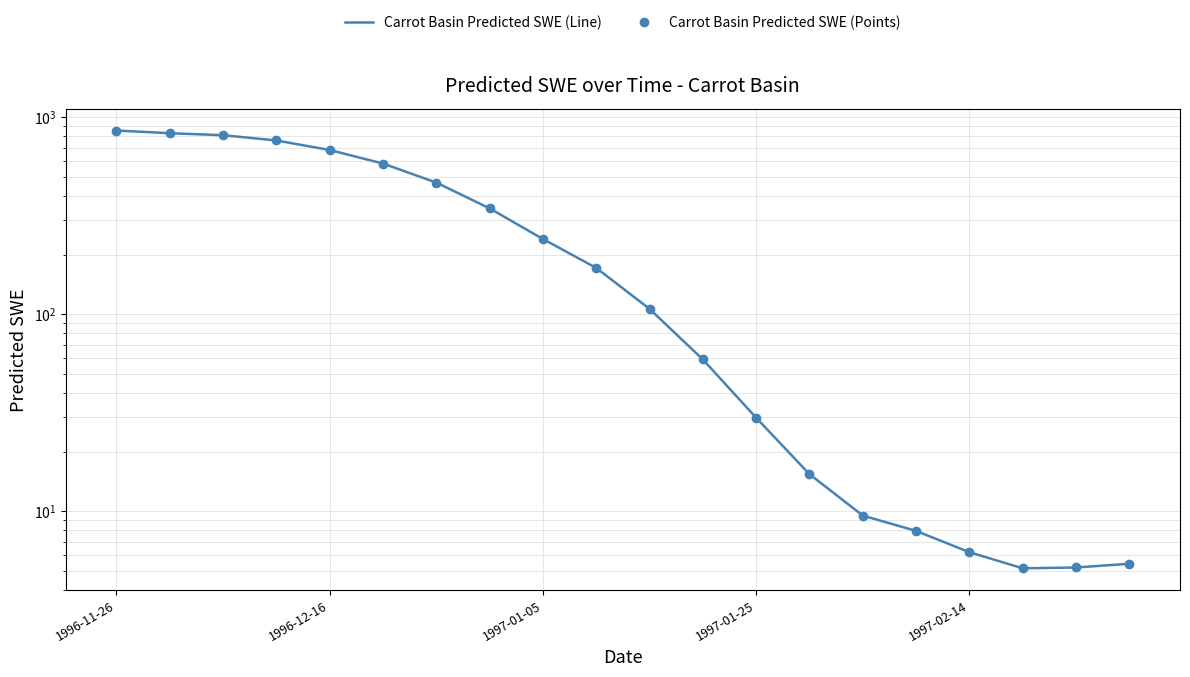

Does the chart have visible grid lines?

Yes